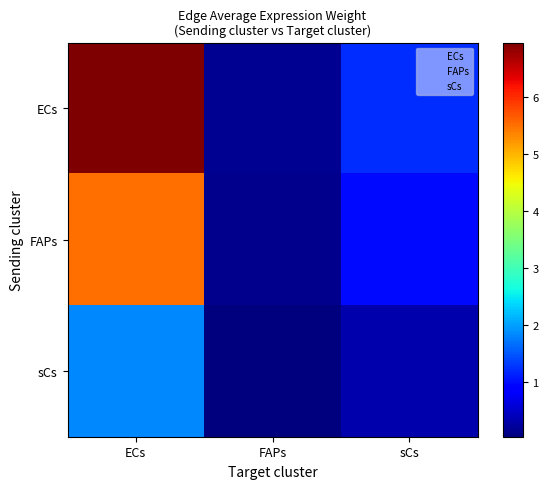

At which category is the sum across all series the highest?

ECs